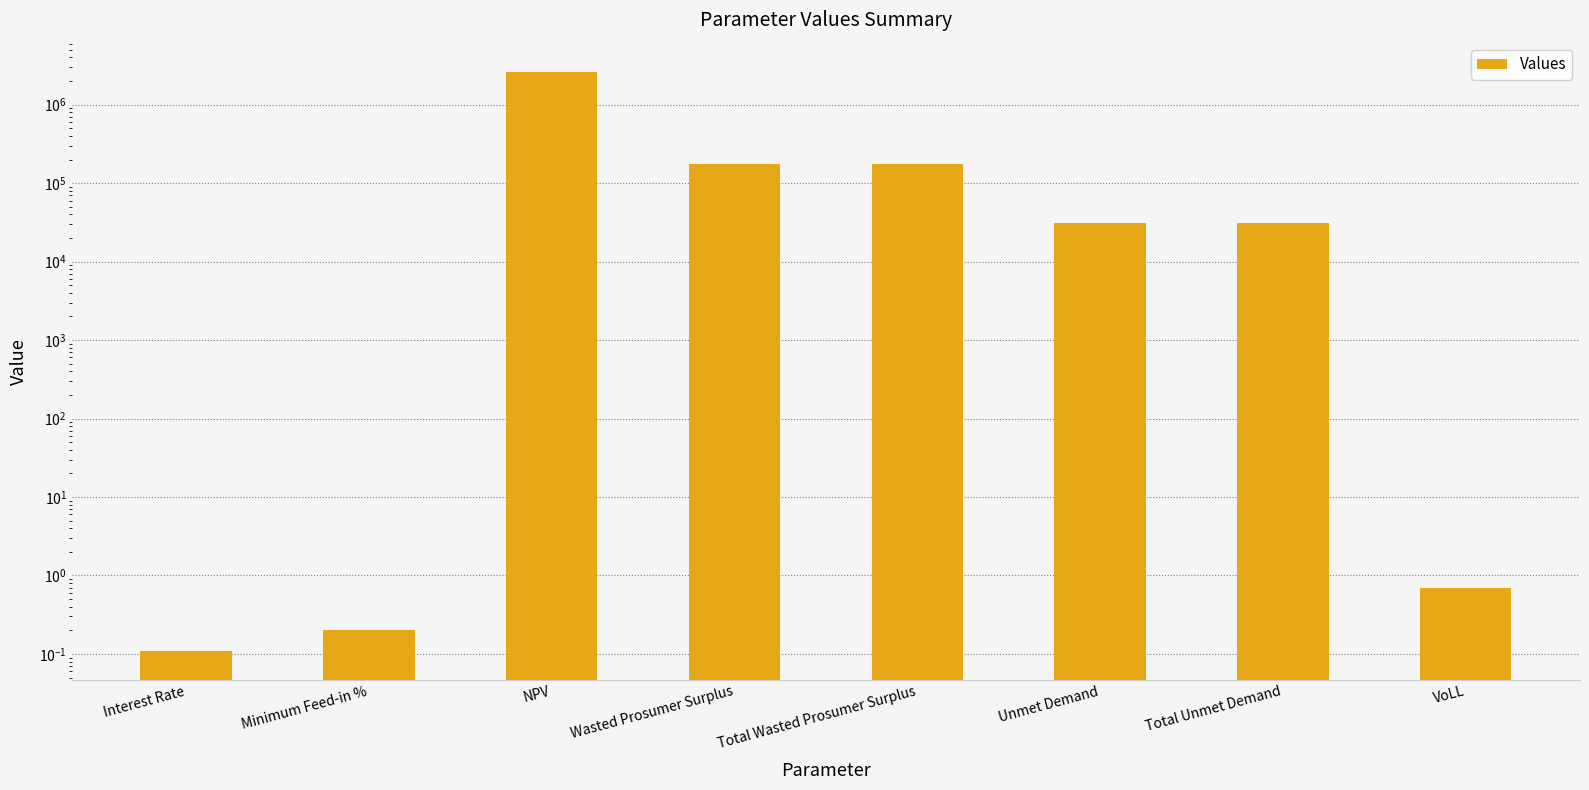

What is the sum of the values at VoLL and Wasted Prosumer Surplus?

173399.4